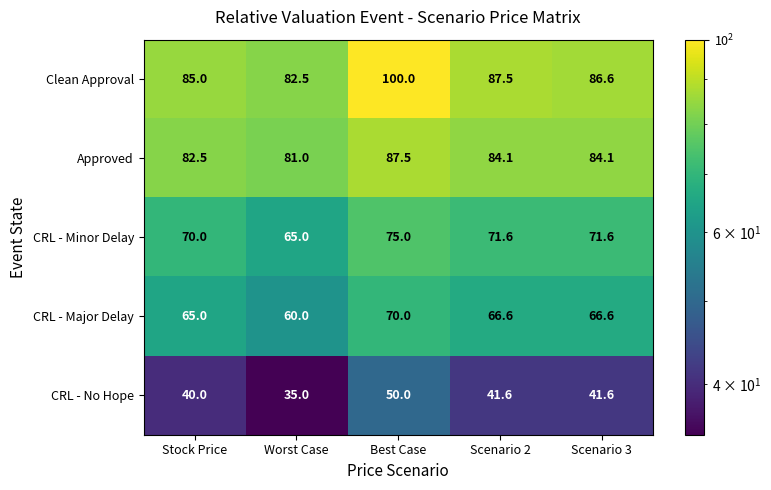

Which category has the lowest value across all series?

Worst Case